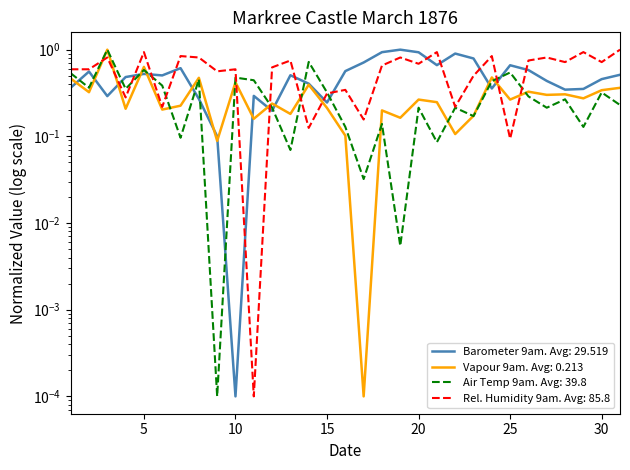

Does the chart have visible grid lines?

No